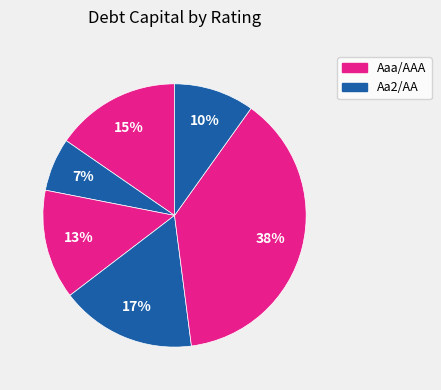

Is there a majority slice in this chart?

No